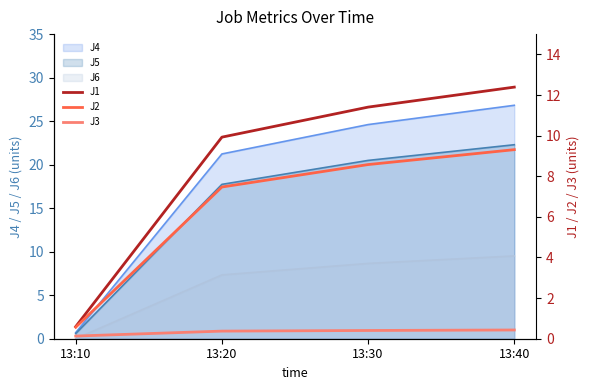

Which has a higher value, 13:10 or 13:20?

13:20